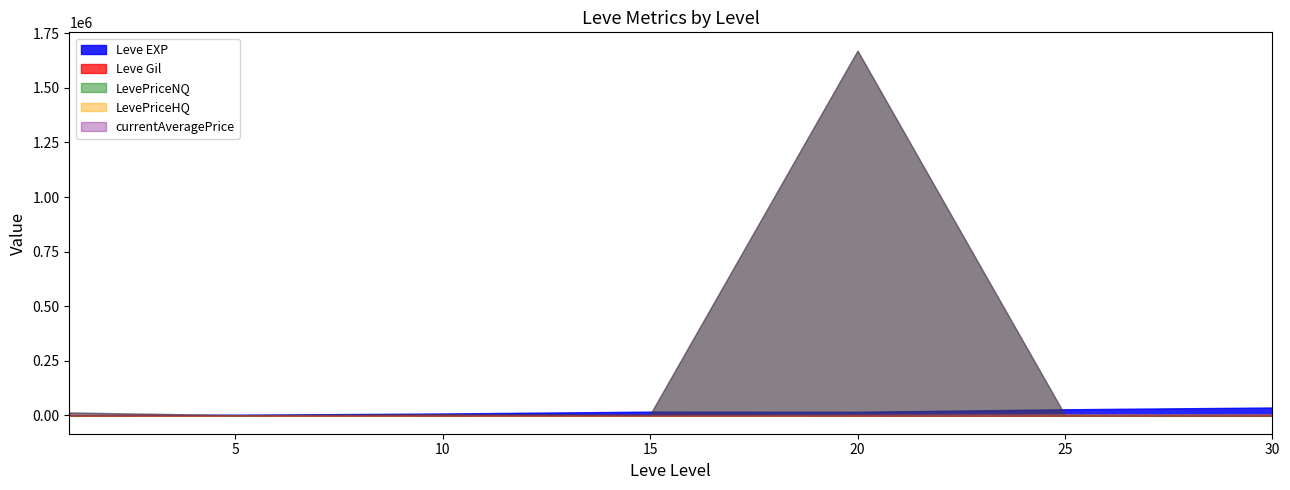

Reading left to right, transcribe all the data shown in this chart.

Leve EXP: 1=800	1=2040	1=1330	1=1330	1=800	1=980	5=2490	5=1420	5=5220	5=1420	5=3600	5=6280	10=9990	10=8930	10=12030	10=7880	10=8930	10=6880	15=11040	15=22790	15=14920	15=22790	15=16920	15=16920	20=21600	20=11560	20=17120	20=21600	20=7710	20=21600	25=25250	25=21650	25=26160	25=36390	25=43600	25=17310	30=41410	30=41410	30=21740	30=41410
Leve Gil: 1=113	1=114	1=114	1=115	1=112	1=112	5=139	5=169	5=293	5=140	5=170	5=169	10=191	10=169	10=230	10=168	10=284	10=175	15=230	15=468	15=172	15=234	15=170	15=174	20=344	20=101	20=485	20=281	20=101	20=230	25=326	25=229	25=203	25=379	25=715	25=126	30=372	30=296	30=175	30=440
currentAveragePrice: 1=94	1=67332	1=144	1=533	1=144	1=12500	5=233	5=147	5=0	5=22	5=138	5=10000	10=12500	10=1808	10=19000	10=2914	10=433	10=275	15=616	15=14000	15=0	15=14000	15=0	15=0	20=15252	20=0	20=6005	20=199	20=10000072	20=250	25=6499	25=332	25=4161	25=616	25=4161	25=1200	30=6570	30=821	30=3620	30=473
LevePriceNQ: 1=106	1=67332	1=144	1=92	1=396	1=15000	5=699	5=100	5=0	5=22	5=146	5=10000	10=15000	10=1808	10=19000	10=0	10=400	10=331	15=616	15=14000	15=0	15=14000	15=0	15=0	20=13013	20=0	20=6005	20=199	20=10000072	20=250	25=4999	25=242	25=2048	25=616	25=2048	25=4500	30=1292	30=113	30=2250	30=242
LevePriceHQ: 1=87	1=0	1=0	1=1306	1=525	1=10000	5=0	5=210	5=0	5=0	5=125	5=0	10=10000	10=0	10=0	10=2914	10=700	10=224	15=0	15=0	15=0	15=0	15=0	15=0	20=15700	20=0	20=0	20=0	20=0	20=0	25=7999	25=781	25=10500	25=0	25=10500	25=2250	30=13960	30=2591	30=4533	30=636